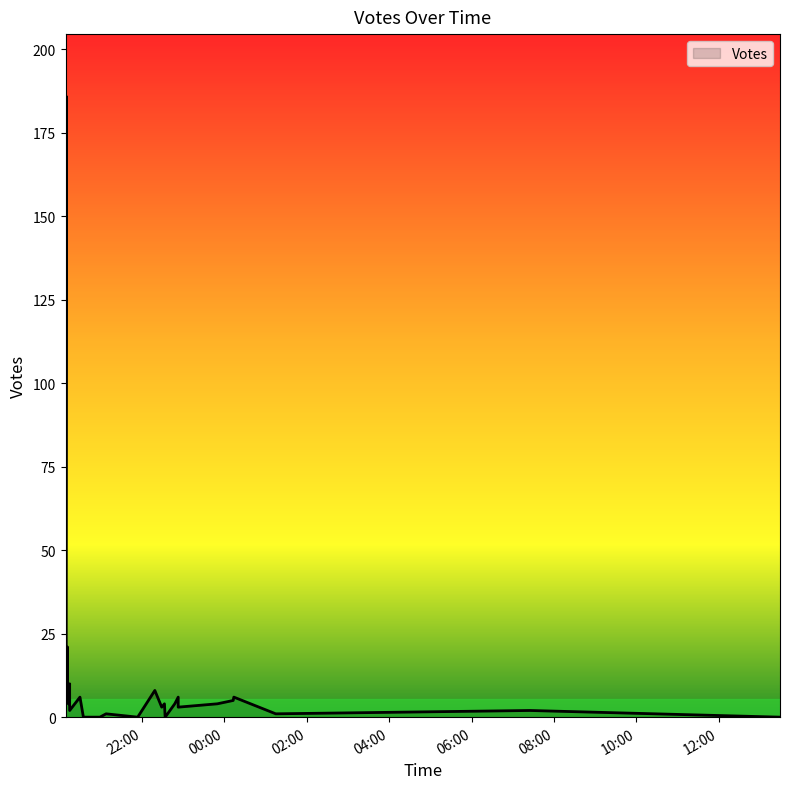

Where does the data first go above 6?

2019-09-18 20:09